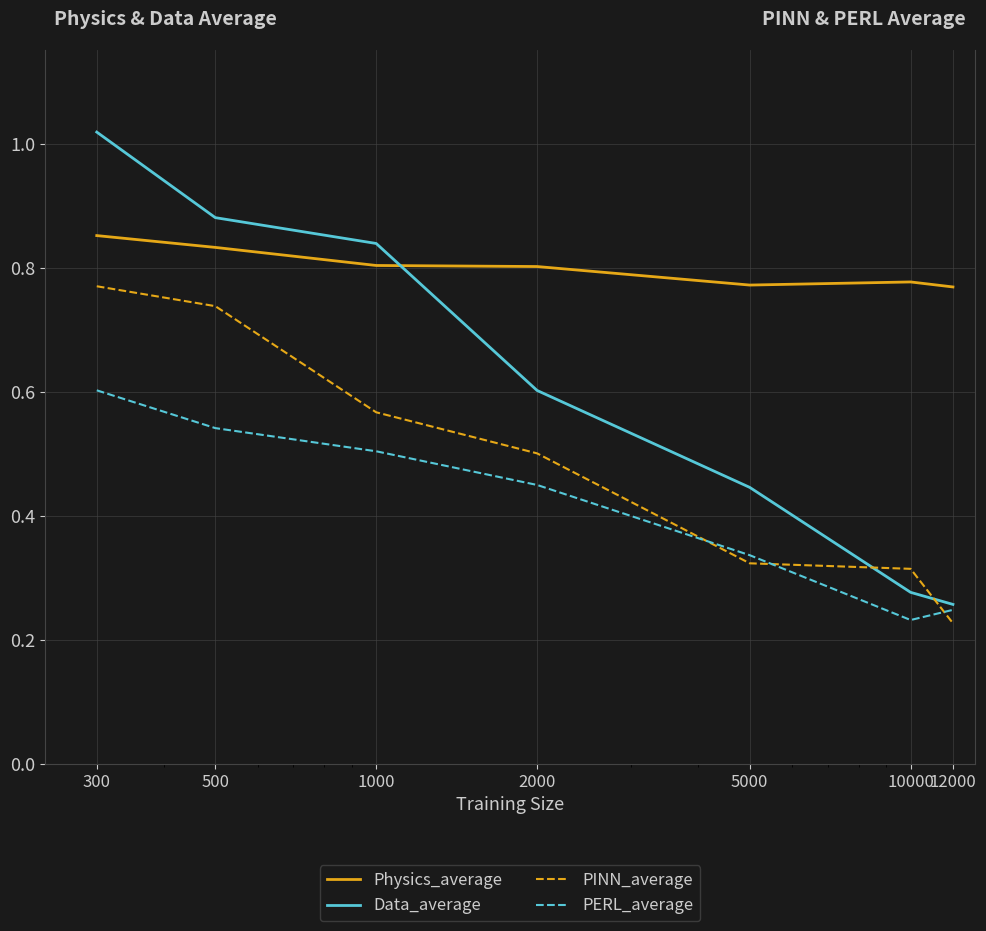

After their last crossing, which series has the higher values: PINN_average or PERL_average?

PERL_average